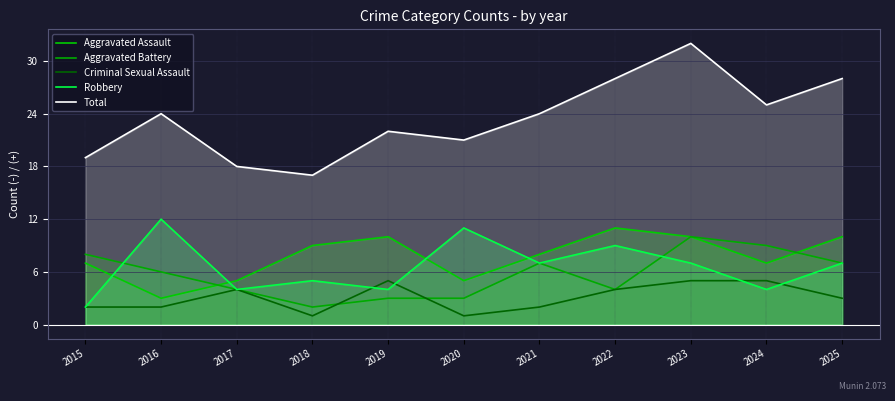

What is the minimum value shown in the chart?

1